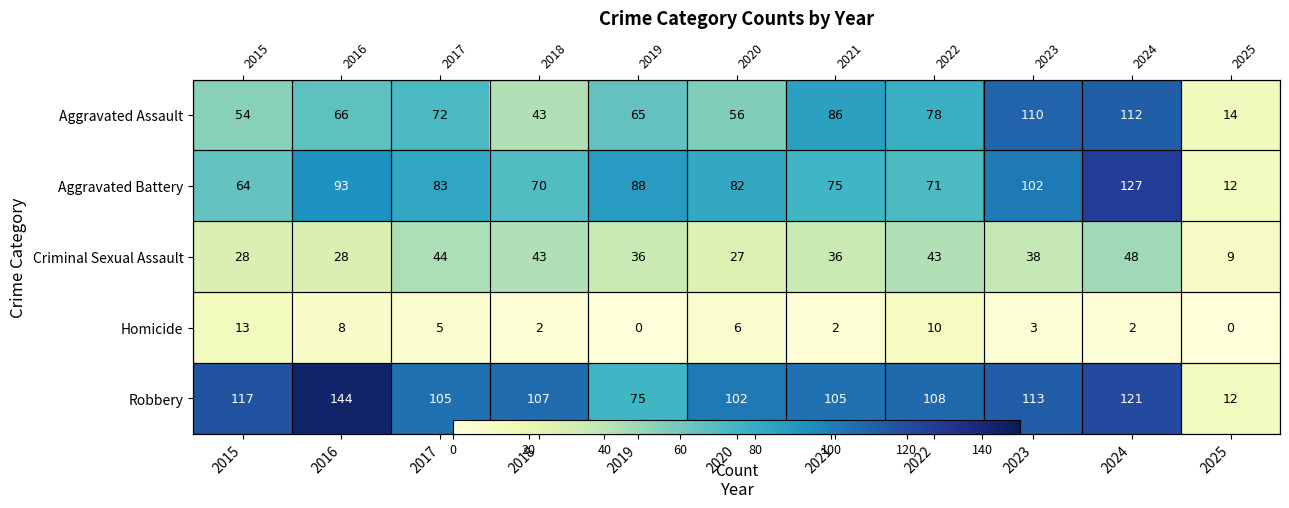

At 2023, list the series in order from smallest to largest.

Homicide, Criminal Sexual Assault, Aggravated Battery, Aggravated Assault, Robbery